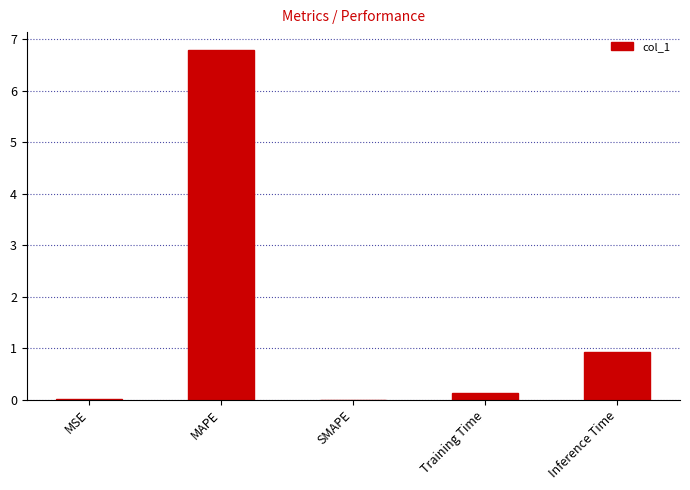

How many series are shown in this chart?

1